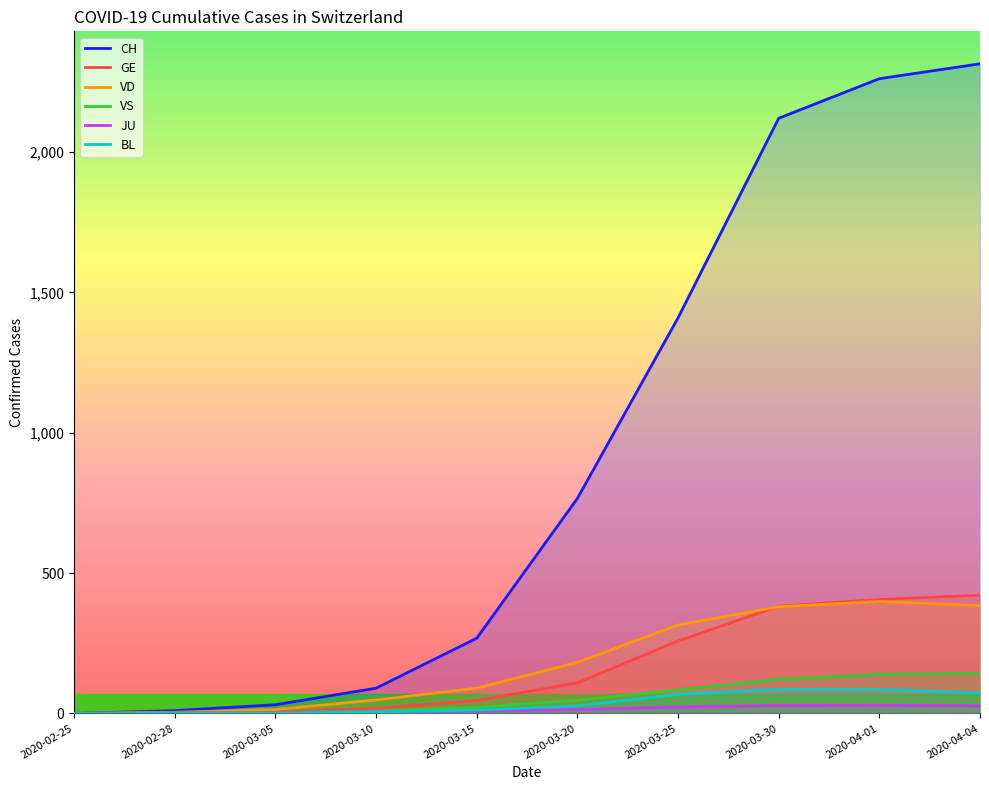

What is the sum of the VD values at 2020-03-10 and 2020-03-20?

230